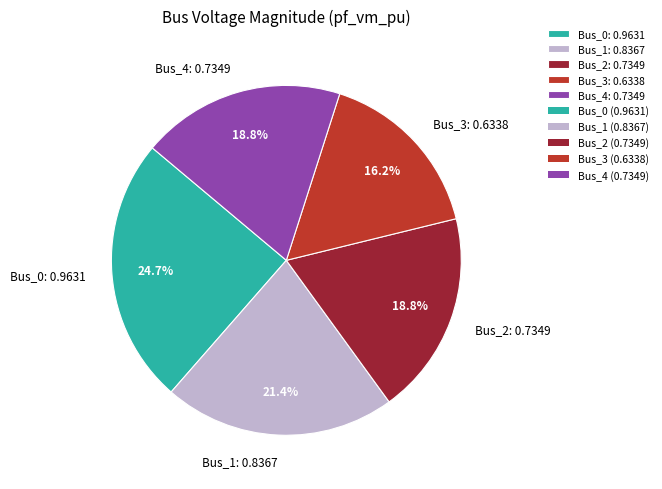

What percentage is NOT represented by Bus_1?

78.6%